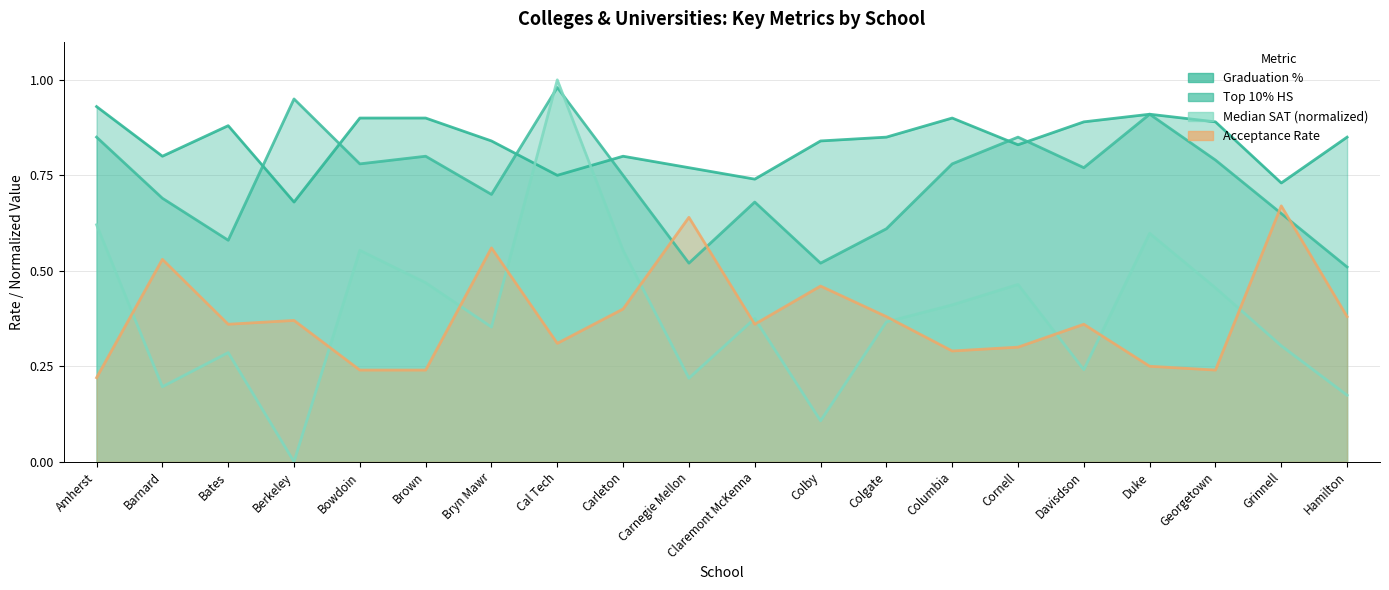

How many lines are shown in the chart?

4